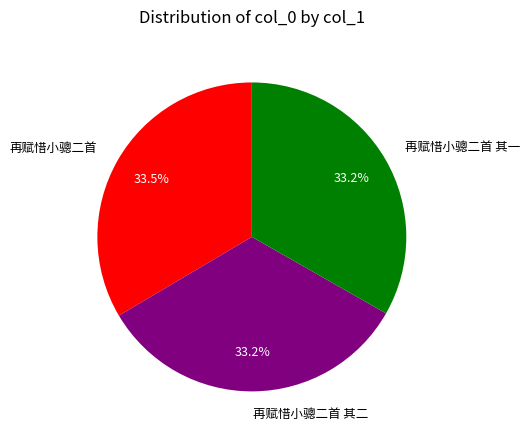

What is the ratio of the value at 再赋惜小骢二首 to the value at 再赋惜小骢二首 其二?

1.0